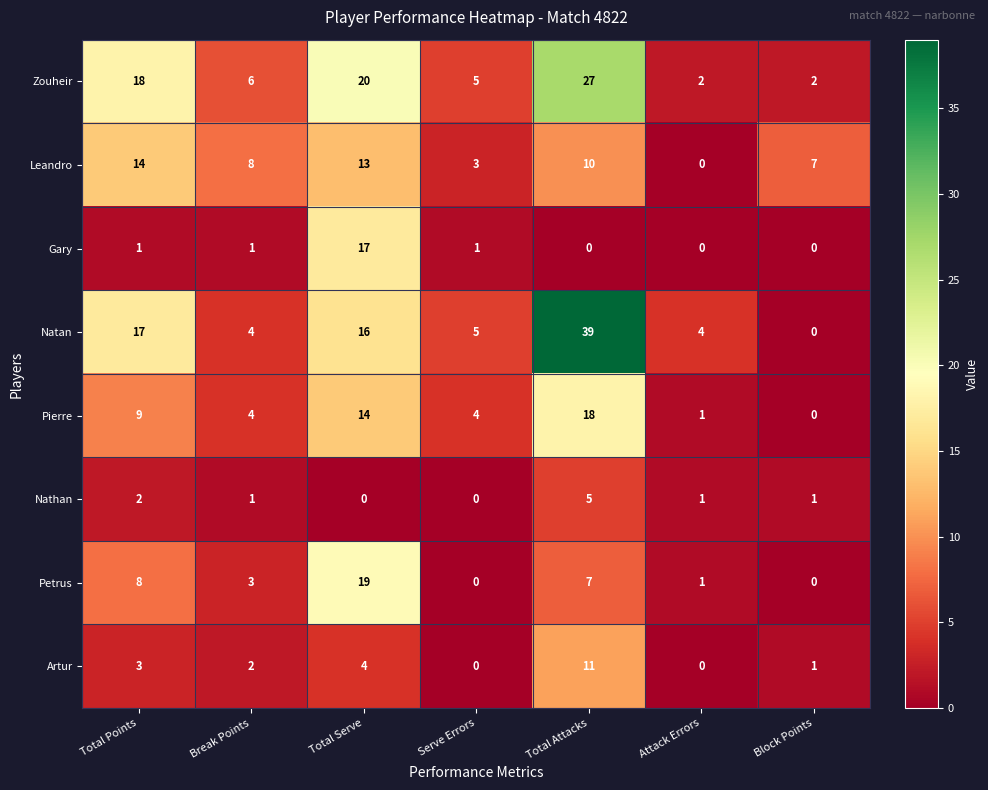

Where is Natan nearest to the value 19?

Total Points